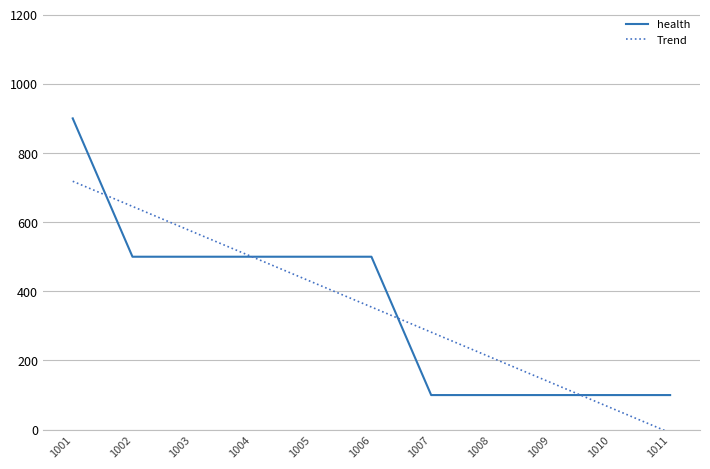

What value does the health series have at 1008?

100.0